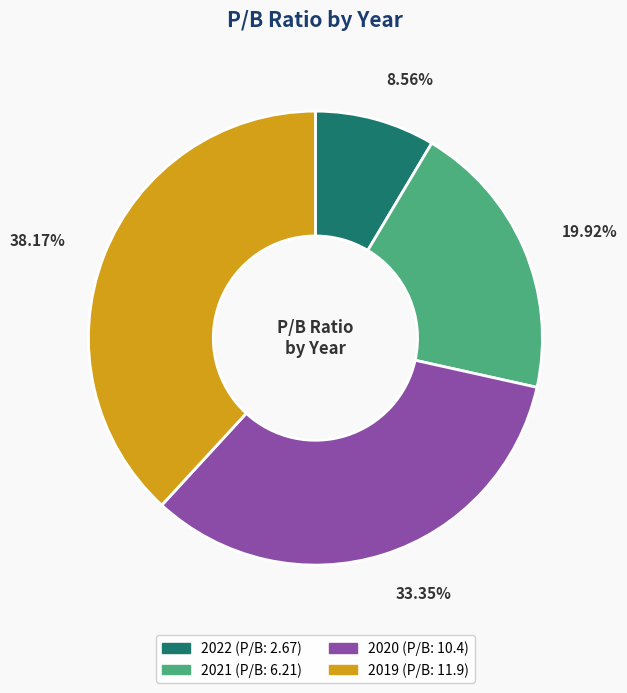

Rank the categories by value from highest to lowest.

2019, 2020, 2021, 2022